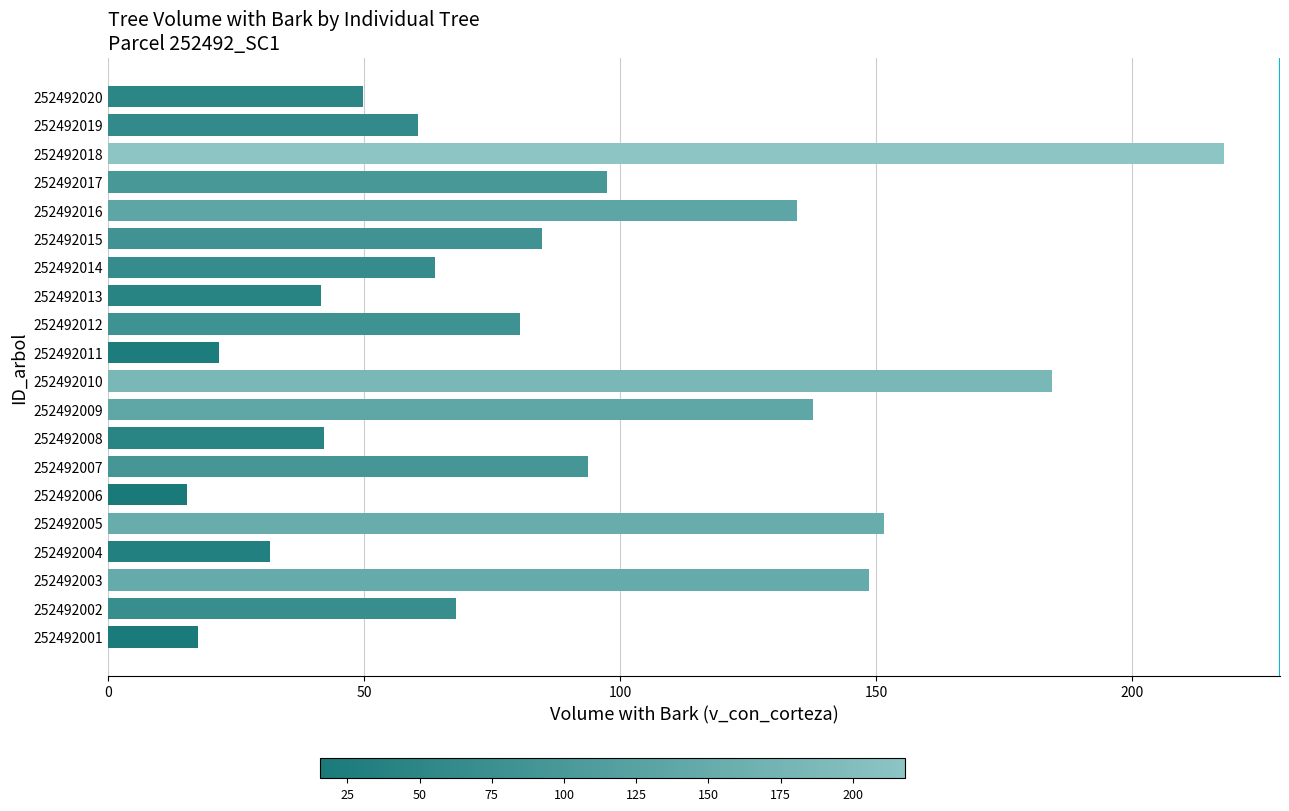

True or false: the data shows 100.5 at 252492010.

False